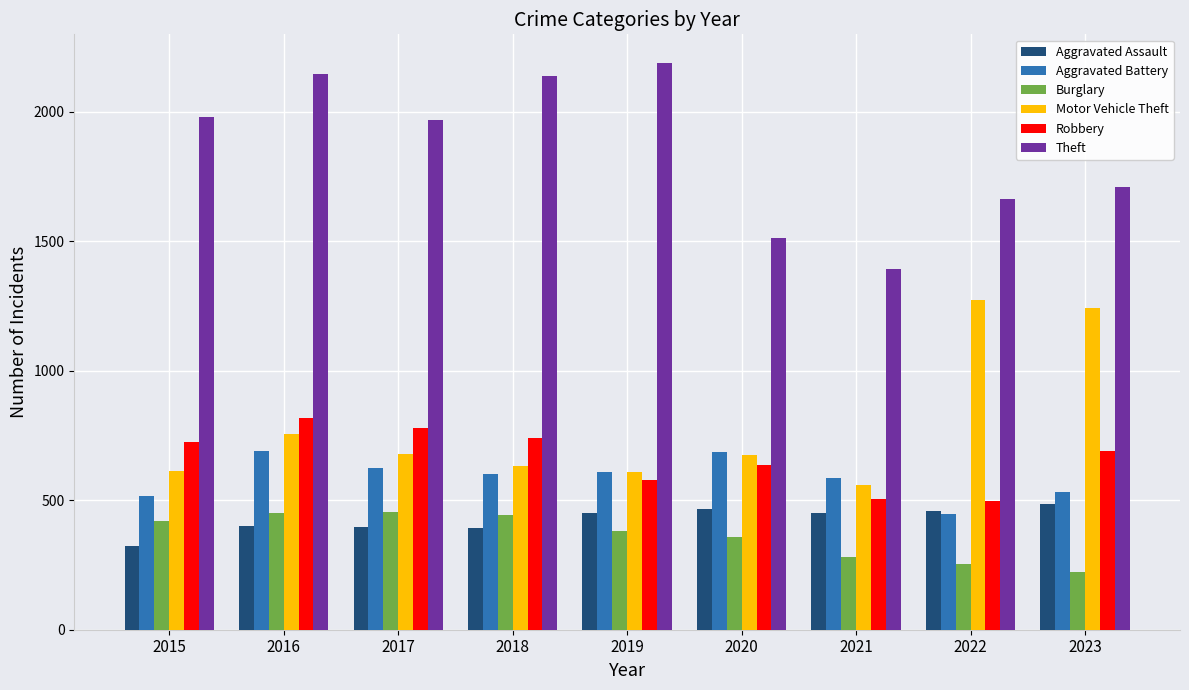

Which series changed the most between 2017 and 2022?

Motor Vehicle Theft